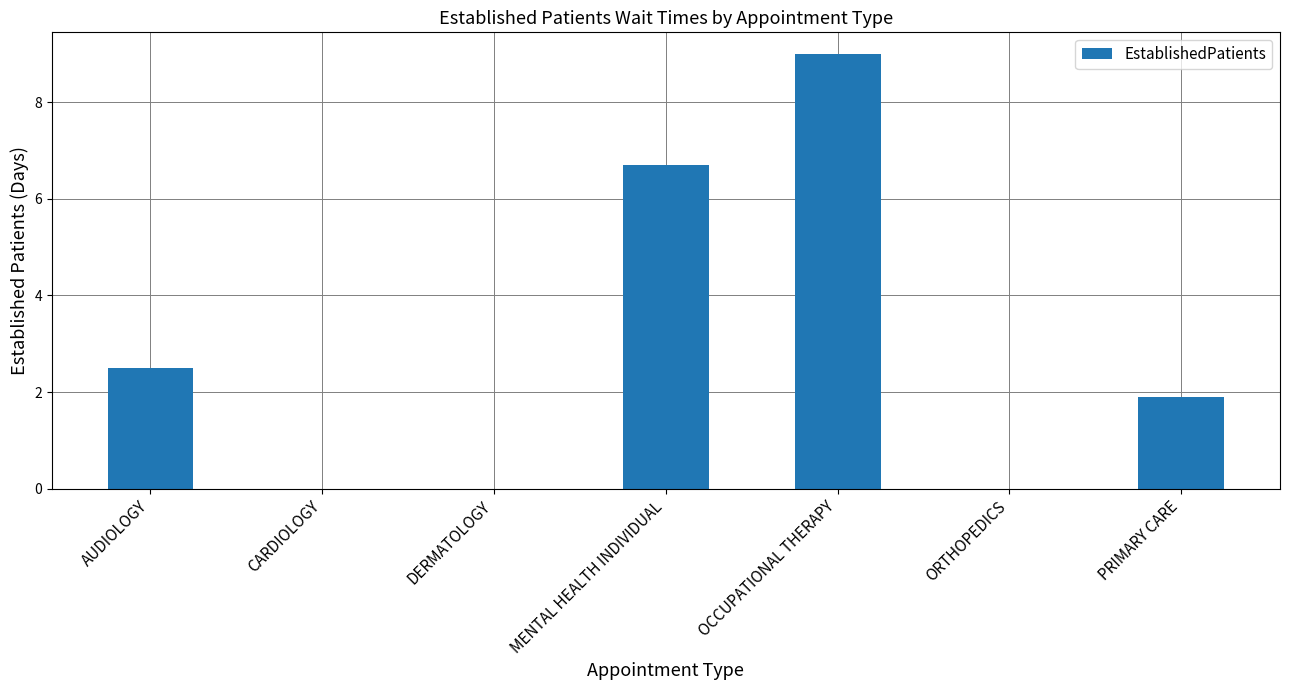

Reading left to right, extract all data points from this chart.

2.5	0.0	0.0	6.7	9.0	0.0	1.9